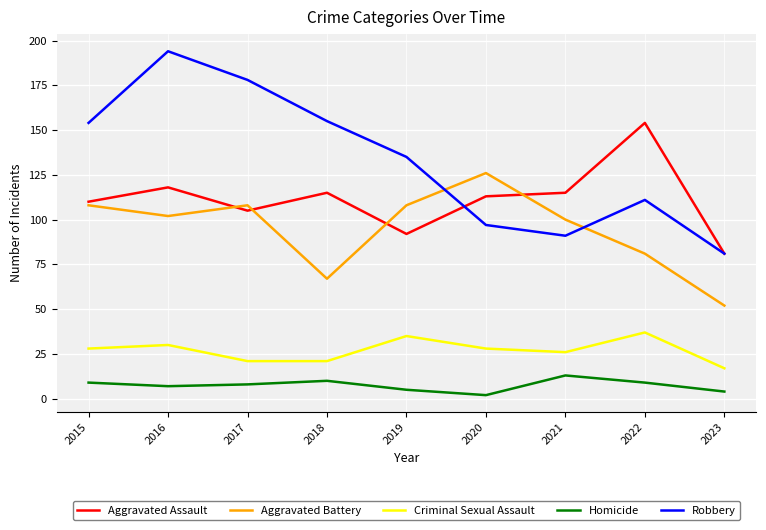

The value of Aggravated Battery at 2023 is 81. True or false?

False